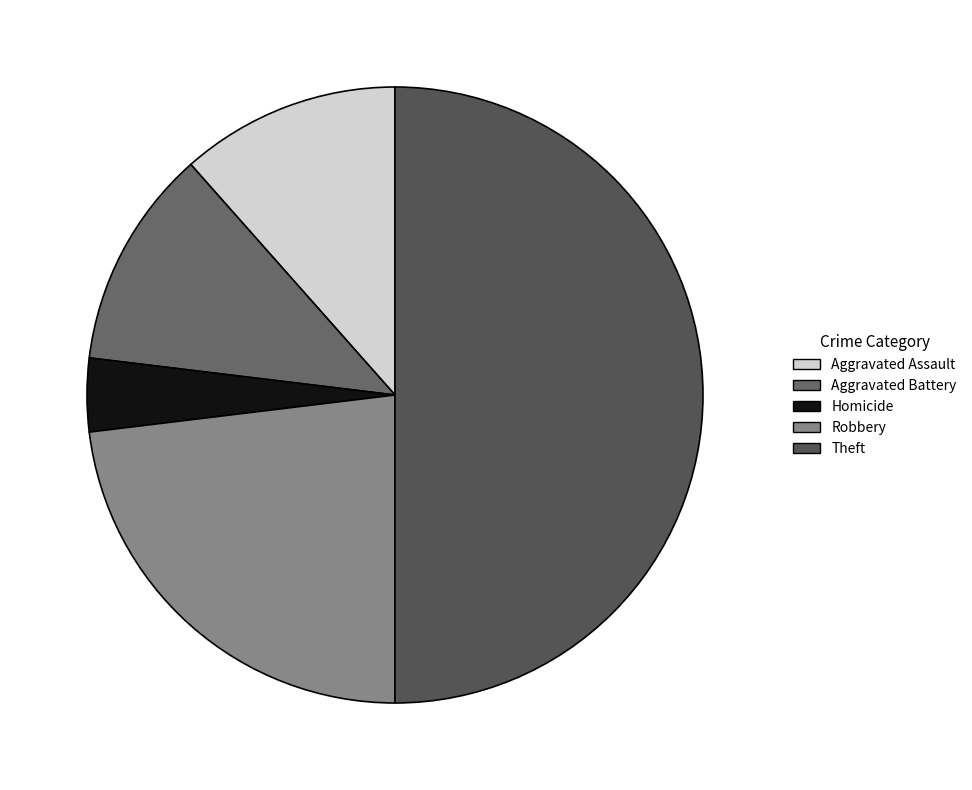

To the nearest percent, what is the difference between the Aggravated Assault and Robbery slice percentages?

12%